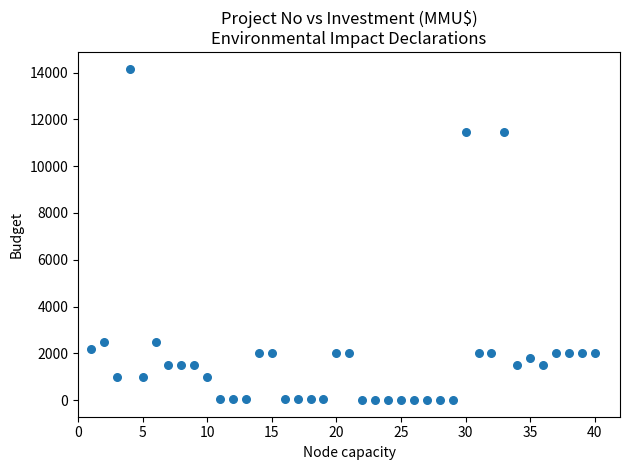

What is the range of Y values (max minus min)?

14165